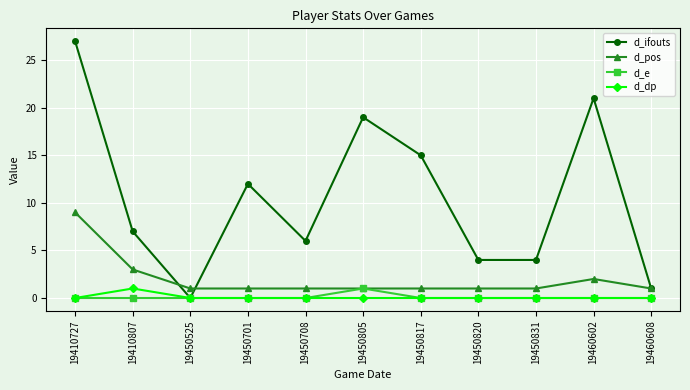

True or false: d_dp and d_pos cross at least once.

False